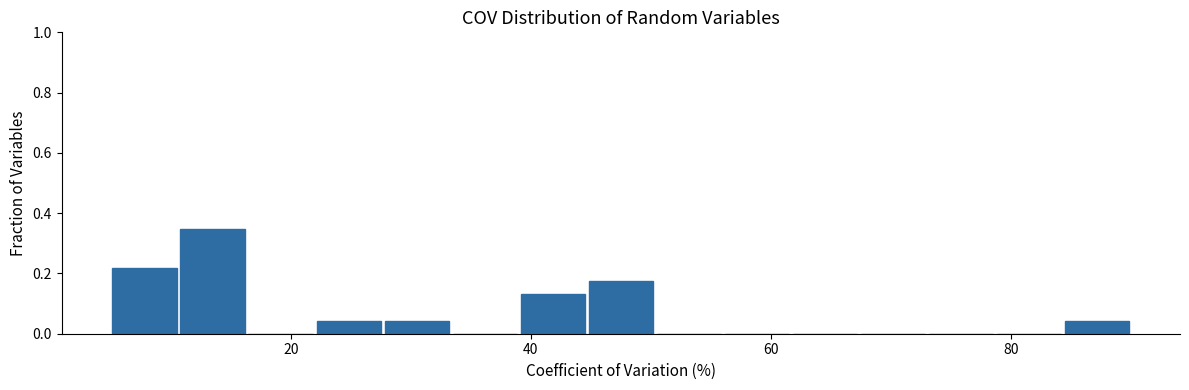

Read against the x-axis, roughly where is the centre of the tallest bar?

14